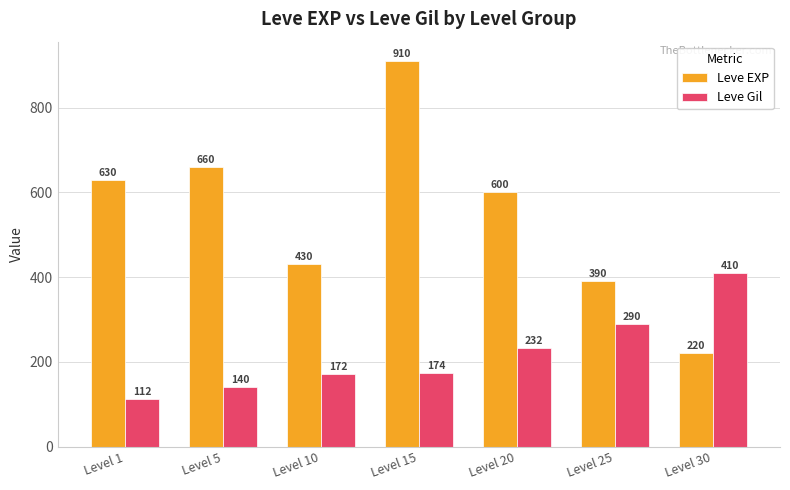

At how many categories does at least one series exceed 700?

1